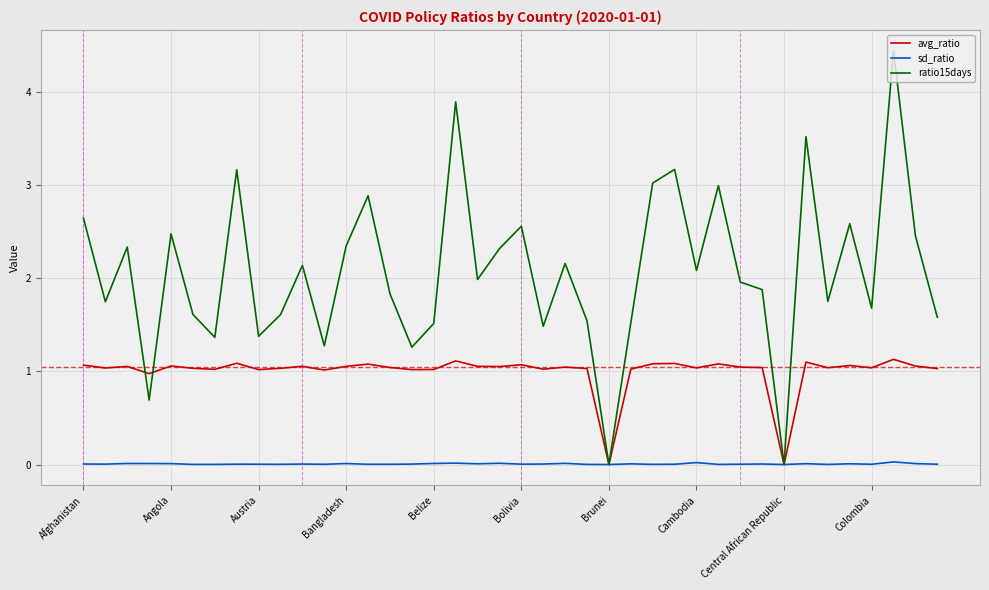

What is the difference between the second highest and second lowest values in the avg_ratio series?

1.1